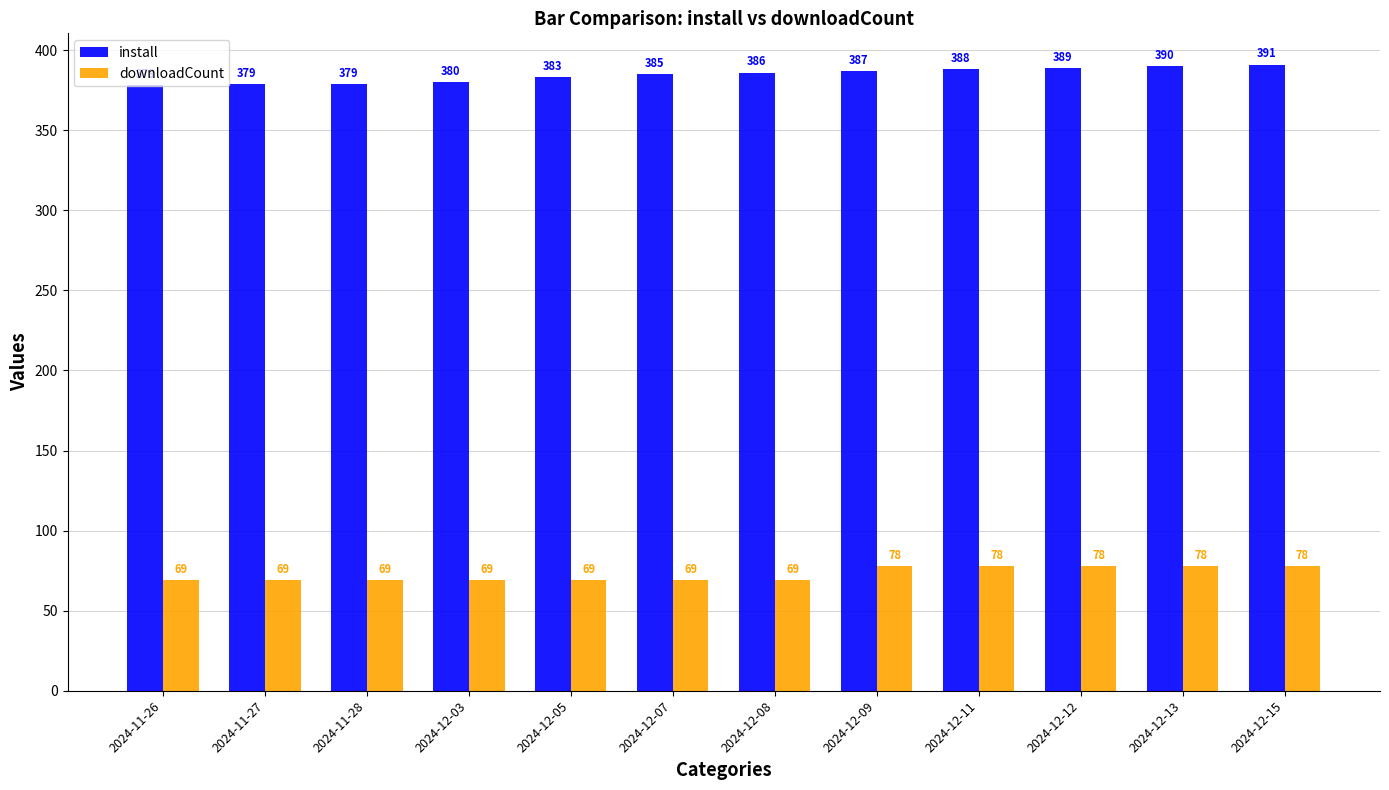

Which series has the largest range (max minus min)?

install